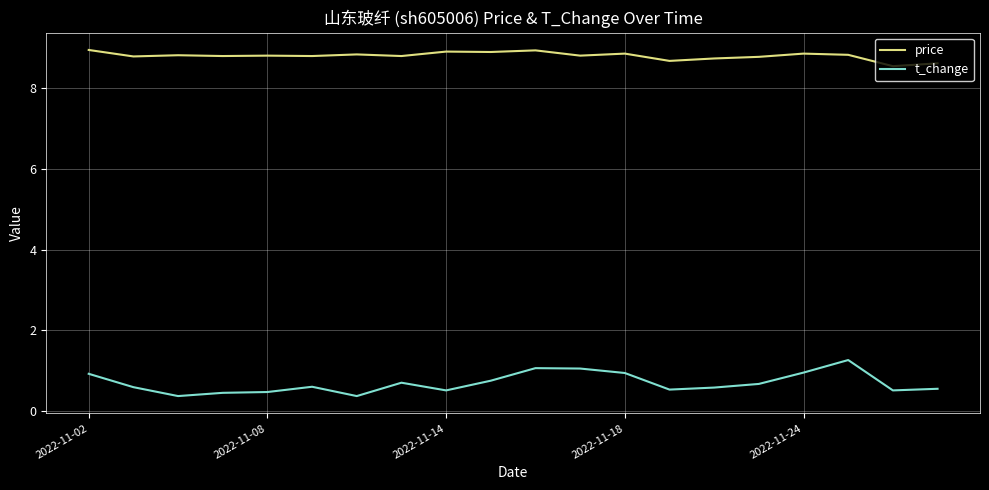

Rank the series by their average value, from lowest to highest.

t_change, price